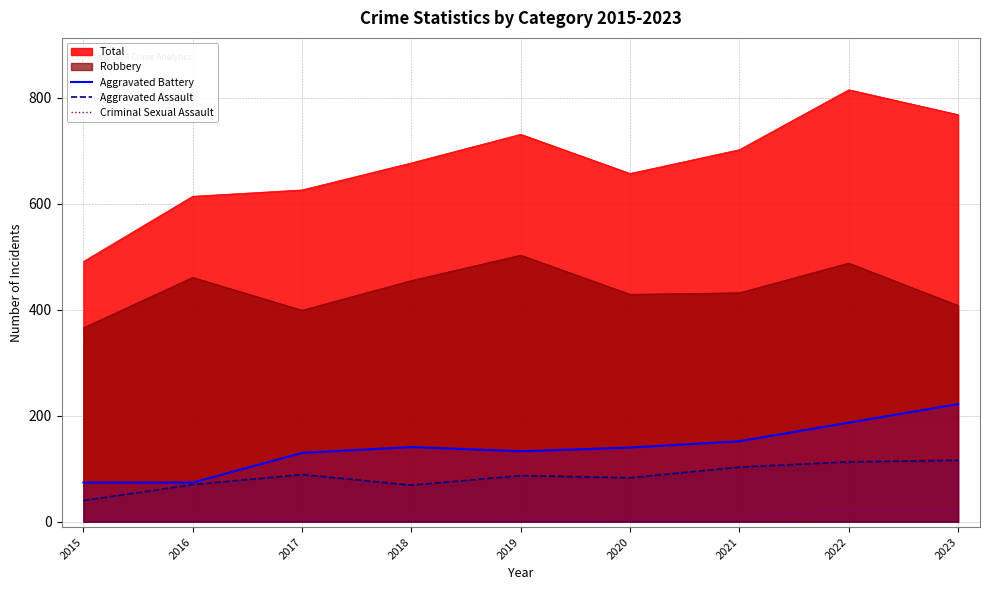

Which series has the largest total across all categories?

Total